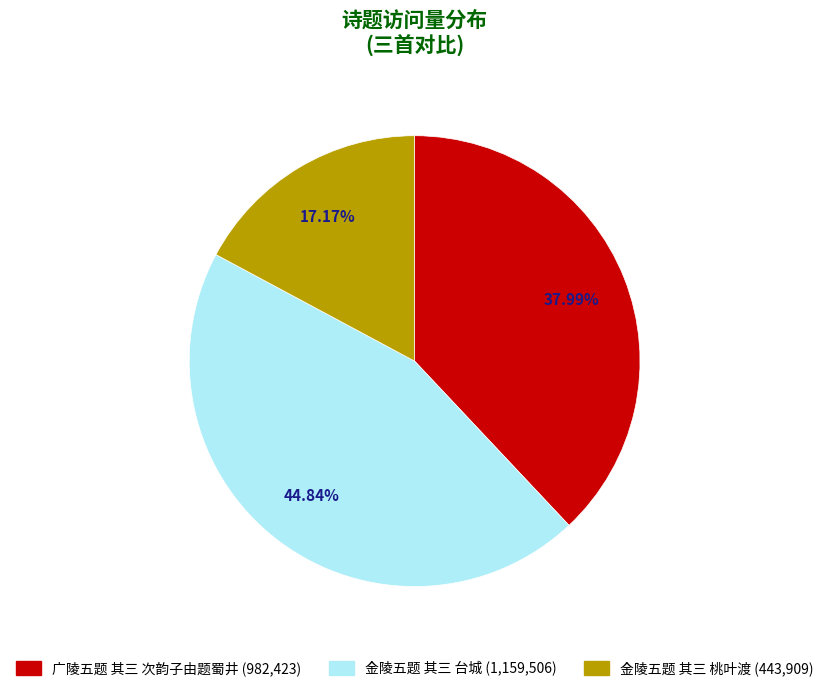

Combined, what portion of the pie is 广陵五题 其三 次韵子由题蜀井 and 金陵五题 其三 桃叶渡?

55.2%